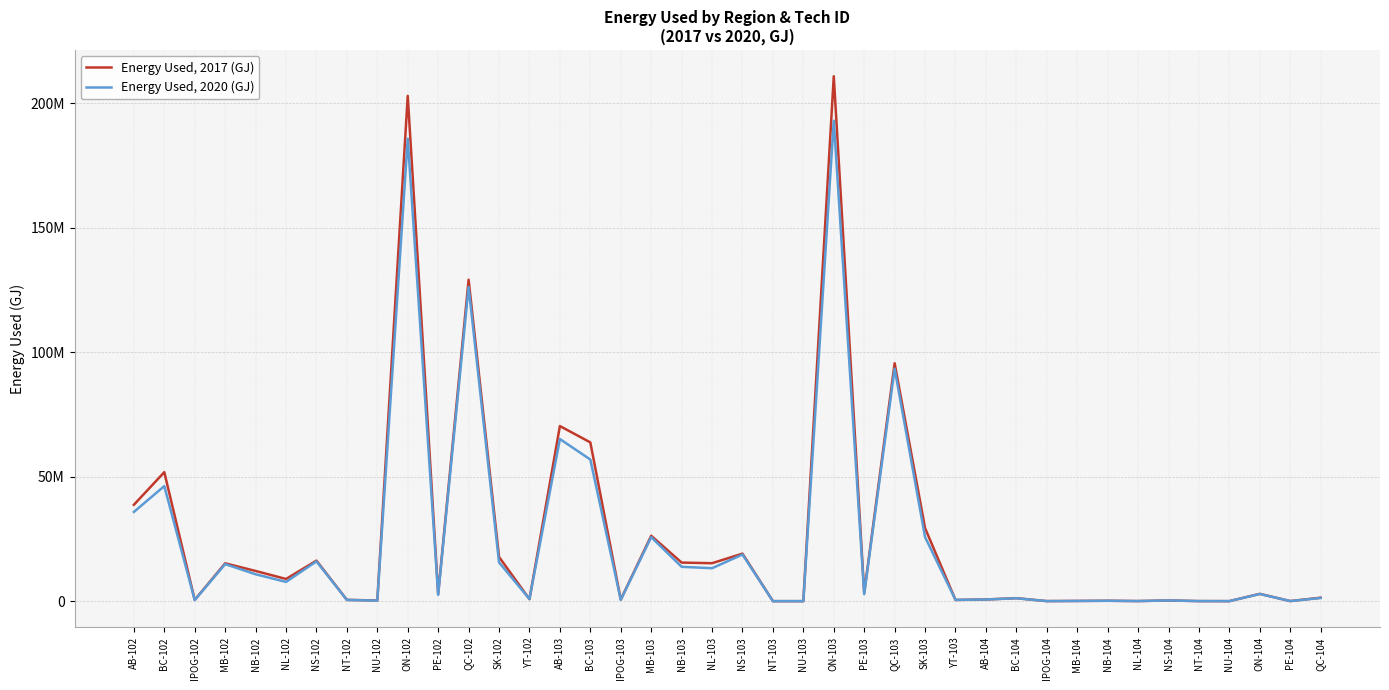

What is the average value of the Energy Used, 2017 (GJ) series?

26377340